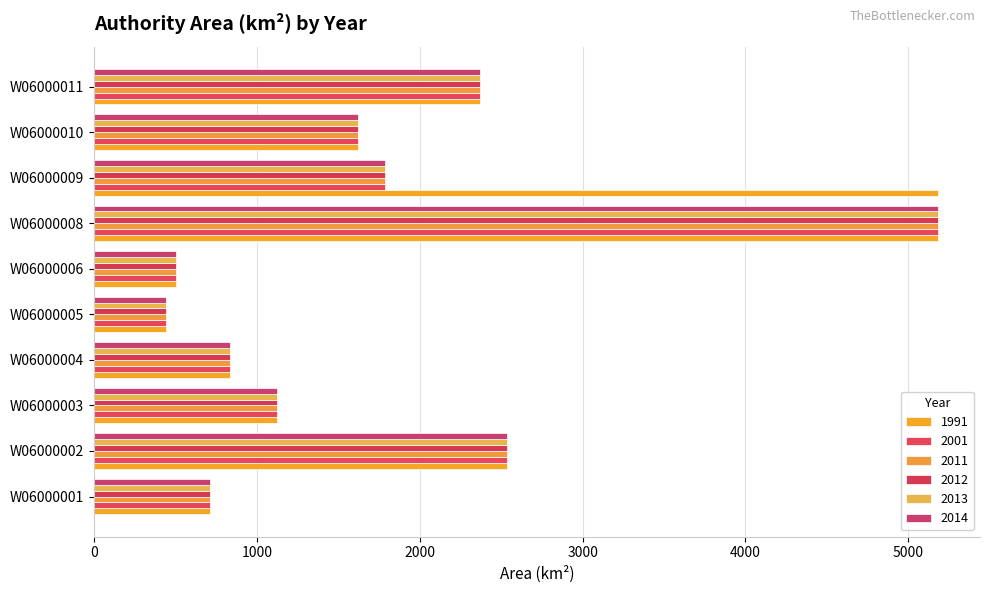

Reading right to left, list all the values displayed in this chart.

1991: 2370.3	1618.3	5180.7	5180.7	503.8	439.7	836.8	1125.8	2534.7	711.7
2001: 2370.3	1618.3	1785.5	5180.7	503.8	439.7	836.8	1125.8	2534.7	711.7
2011: 2370.3	1618.3	1785.5	5180.7	503.8	439.7	836.8	1125.8	2534.7	711.7
2012: 2370.3	1618.3	1785.5	5180.7	503.8	439.7	836.8	1125.8	2534.7	711.7
2013: 2370.3	1618.3	1785.5	5180.7	503.8	439.7	836.8	1125.8	2534.7	711.7
2014: 2370.3	1618.3	1785.5	5180.7	503.8	439.7	836.8	1125.8	2534.7	711.7